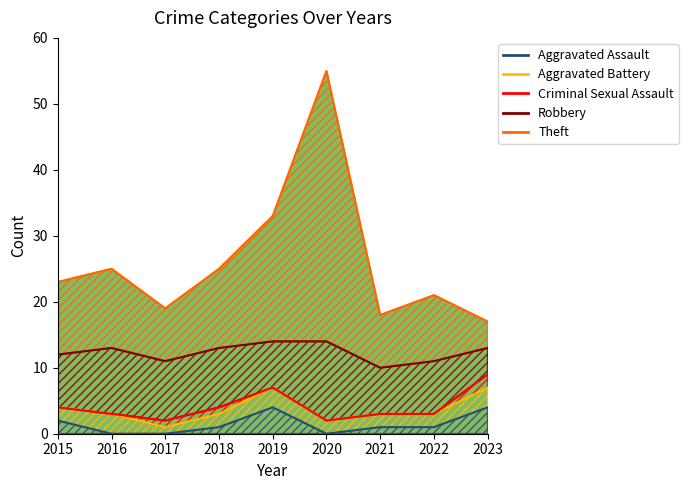

What is the approximate value of Aggravated Battery at 2016?

3